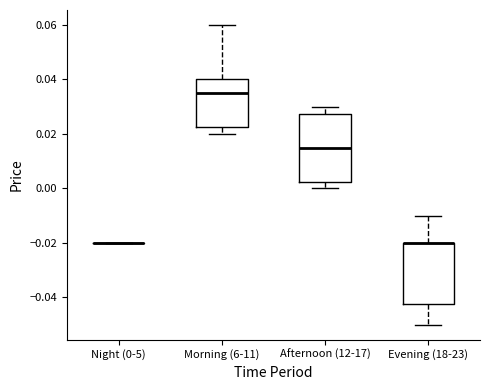

Reading left to right, read every box against the y-axis: the position of its median line, the range the box covers, and the ends of its whiskers. The values are not printed on the chart, so give them approximately, as read against the axis.

Night (0-5): box collapsed to a line at -0.020, whiskers -0.020 to -0.020
Morning (6-11): median 0.036, box 0.022 to 0.040, whiskers 0.020 to 0.060
Afternoon (12-17): median 0.016, box 0.002 to 0.028, whiskers 0.000 to 0.030
Evening (18-23): median -0.020 (drawn on the box's upper edge), box -0.042 to -0.020, whiskers -0.050 to -0.010